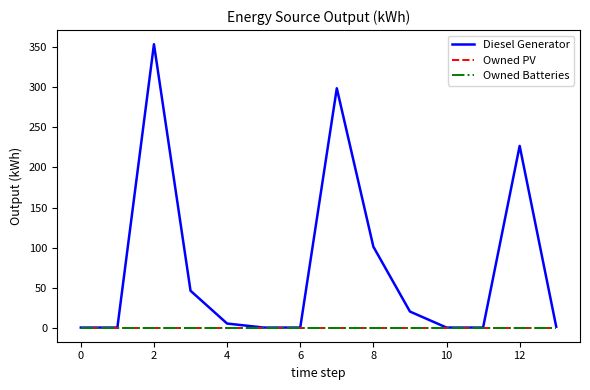

What is the sum of all Diesel Generator values?

1053